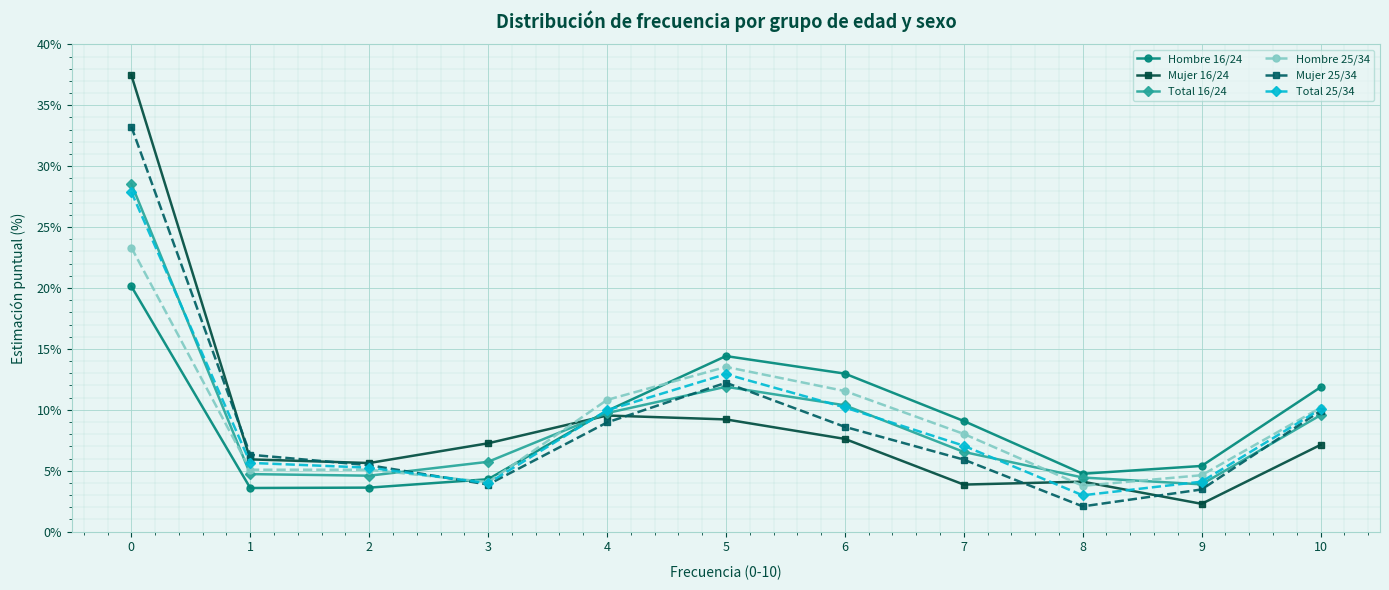

After their last crossing, which series has the higher values: Total 16/24 or Hombre 25/34?

Hombre 25/34